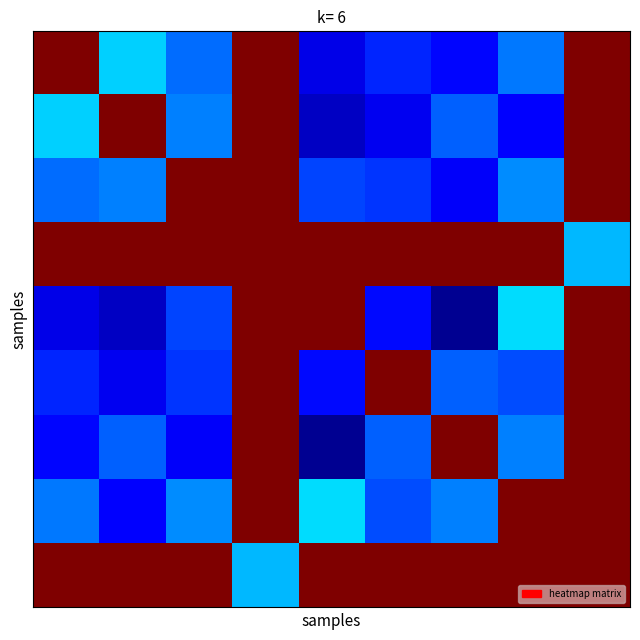

How many series are shown in this chart?

9